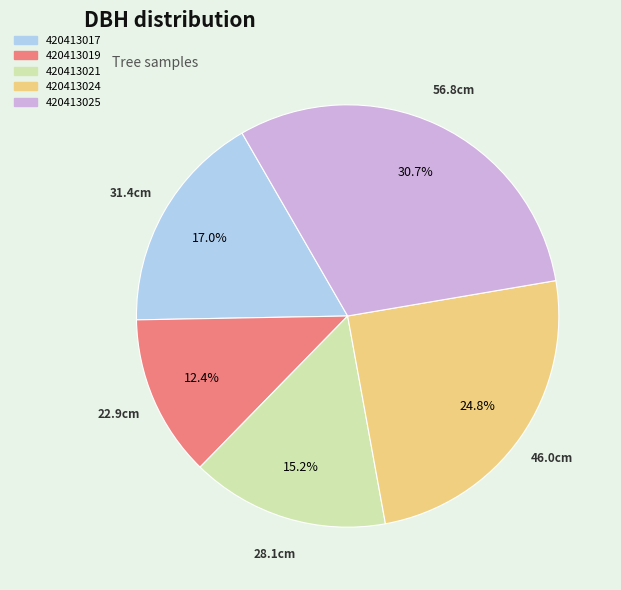

To the nearest percent, what is the average slice percentage?

20%